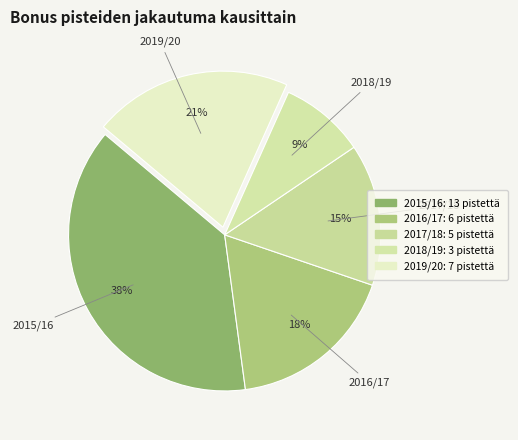

How many slices are in this pie chart?

5